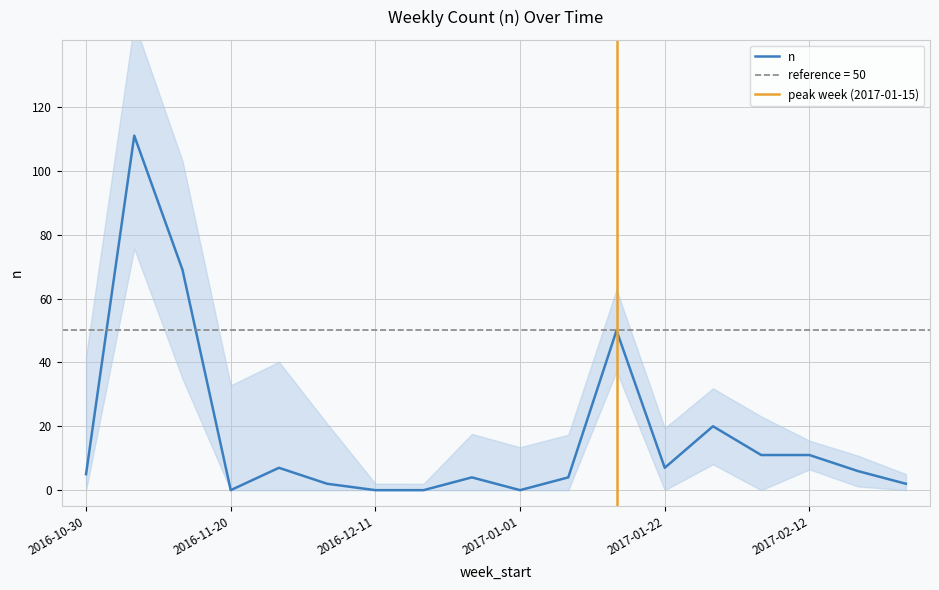

How many data points are above 6?

8